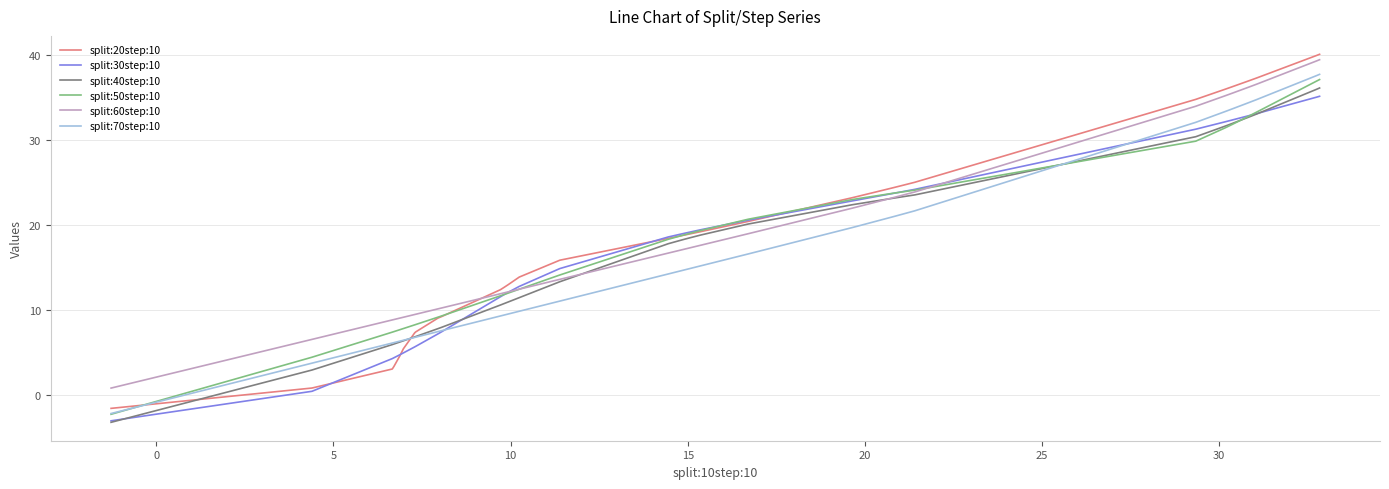

Reading left to right, list all the values displayed in this chart.

split:20step:10: -1.6	0.8	3.0	3.3	4.6	5.4	7.3	7.4	9.0	9.2	12.4	12.7	13.0	13.8	13.9	15.9	18.4	18.8	18.9	19.2	20.4	23.2	23.4	24.4	24.7	25.0	34.8	36.0	36.1	36.1	36.2	36.3	37.0	37.1	37.3	37.3	37.3	40.0	40.1	40.1
split:30step:10: -3.1	0.4	4.3	4.4	4.7	4.9	5.6	5.7	7.2	7.4	11.6	11.8	12.1	12.8	12.8	14.9	18.6	19.0	19.1	19.4	20.6	22.8	22.9	23.7	23.9	24.2	31.3	32.2	32.2	32.2	32.3	32.4	32.9	33.0	33.1	33.1	33.1	35.1	35.1	35.2
split:40step:10: -3.3	2.9	5.9	6.0	6.2	6.4	6.8	6.9	7.8	8.0	10.6	10.7	10.9	11.4	11.4	13.3	17.8	18.3	18.5	18.8	20.1	22.4	22.5	23.2	23.3	23.6	30.4	31.7	31.7	31.7	31.9	32.0	32.7	32.8	33.1	33.1	33.1	36.0	36.1	36.2
split:50step:10: -2.3	4.4	7.4	7.4	7.7	7.8	8.2	8.3	9.1	9.3	11.7	11.8	12.0	12.4	12.4	14.1	18.3	18.8	19.0	19.4	20.7	23.0	23.1	23.7	23.9	24.1	29.9	31.5	31.5	31.5	31.7	31.9	32.8	33.0	33.3	33.3	33.3	37.0	37.0	37.2
split:60step:10: 0.8	6.5	8.8	8.9	9.0	9.1	9.5	9.5	10.1	10.2	11.9	12.0	12.1	12.4	12.4	13.6	16.7	17.1	17.3	17.6	19.0	22.0	22.1	23.2	23.5	23.9	34.0	35.2	35.3	35.3	35.4	35.6	36.2	36.4	36.6	36.6	36.6	39.3	39.4	39.5
split:70step:10: -2.2	3.7	6.1	6.1	6.3	6.4	6.8	6.8	7.4	7.6	9.3	9.4	9.5	9.8	9.8	11.0	14.2	14.7	14.8	15.2	16.6	19.7	19.8	21.0	21.3	21.7	32.1	33.4	33.4	33.5	33.6	33.7	34.4	34.5	34.8	34.8	34.8	37.6	37.7	37.8